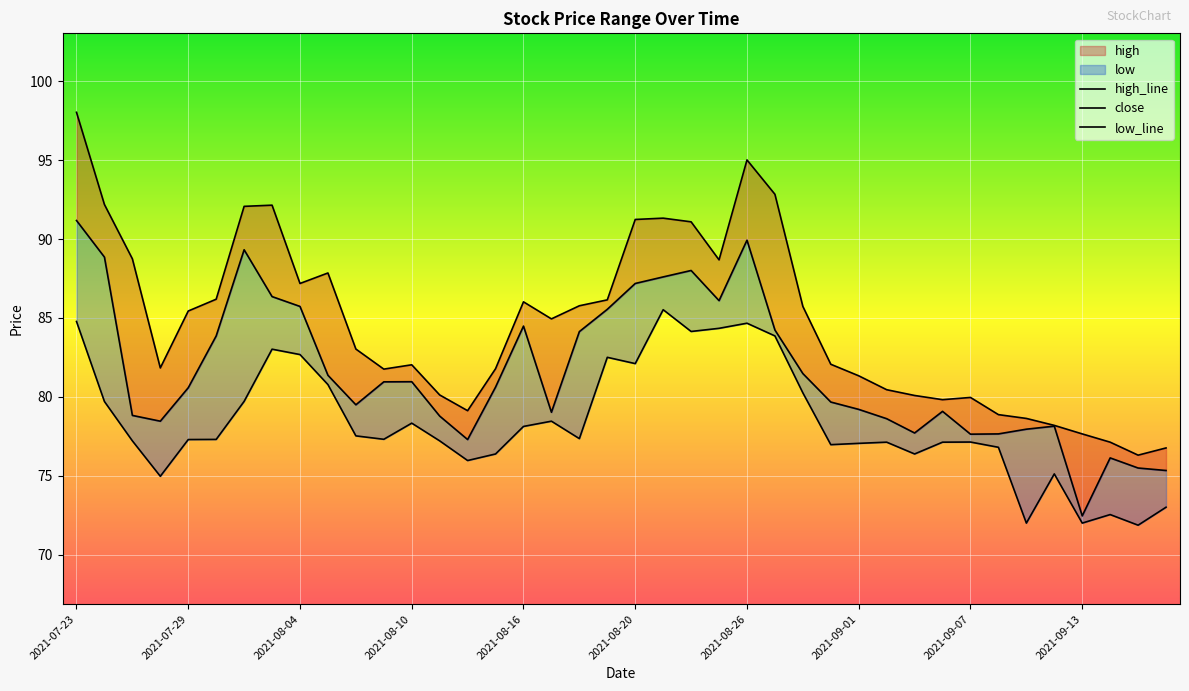

True or false: low_line and close intersect in this chart.

False